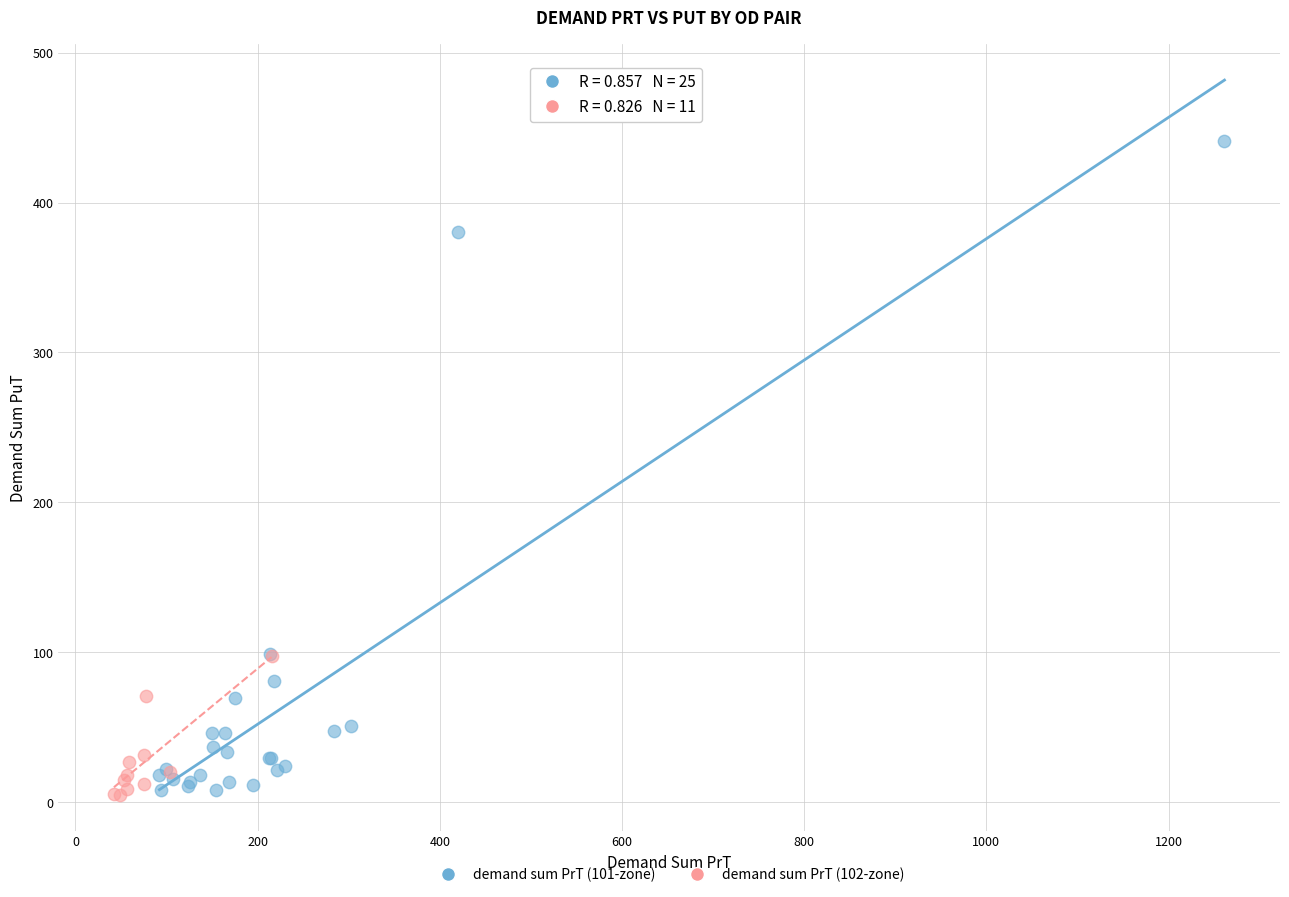

Which series reaches the maximum Y coordinate?

demand sum PrT (101-zone)